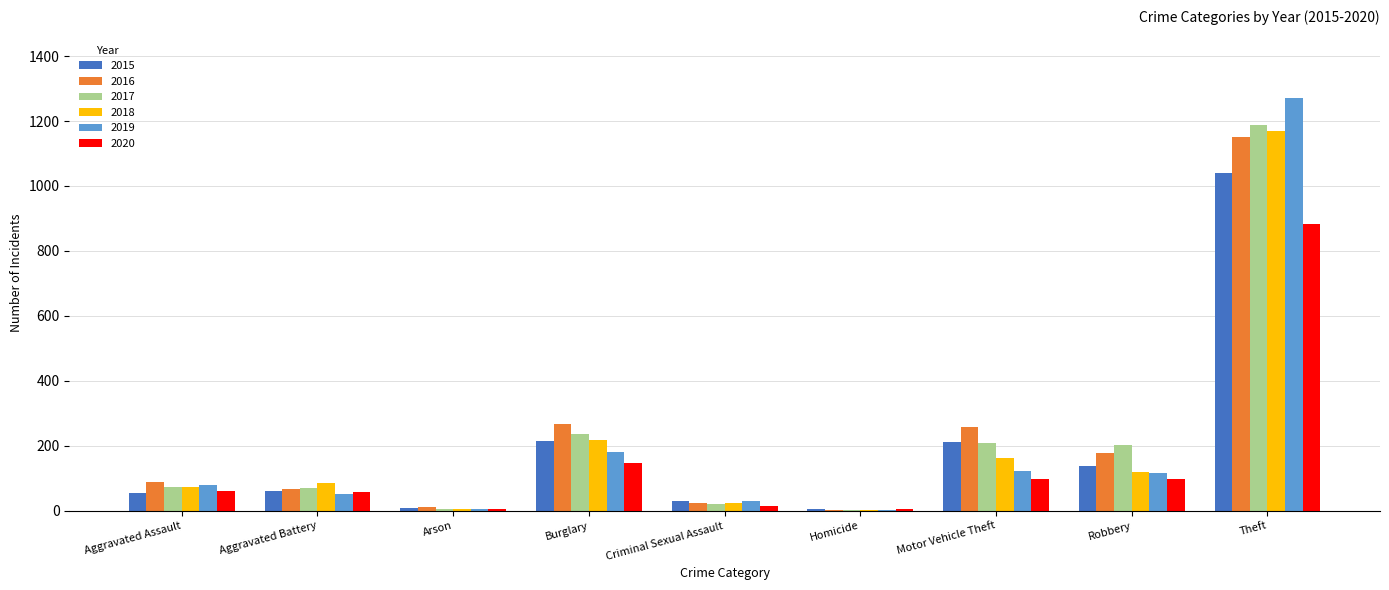

How many categories are shown in the chart?

9